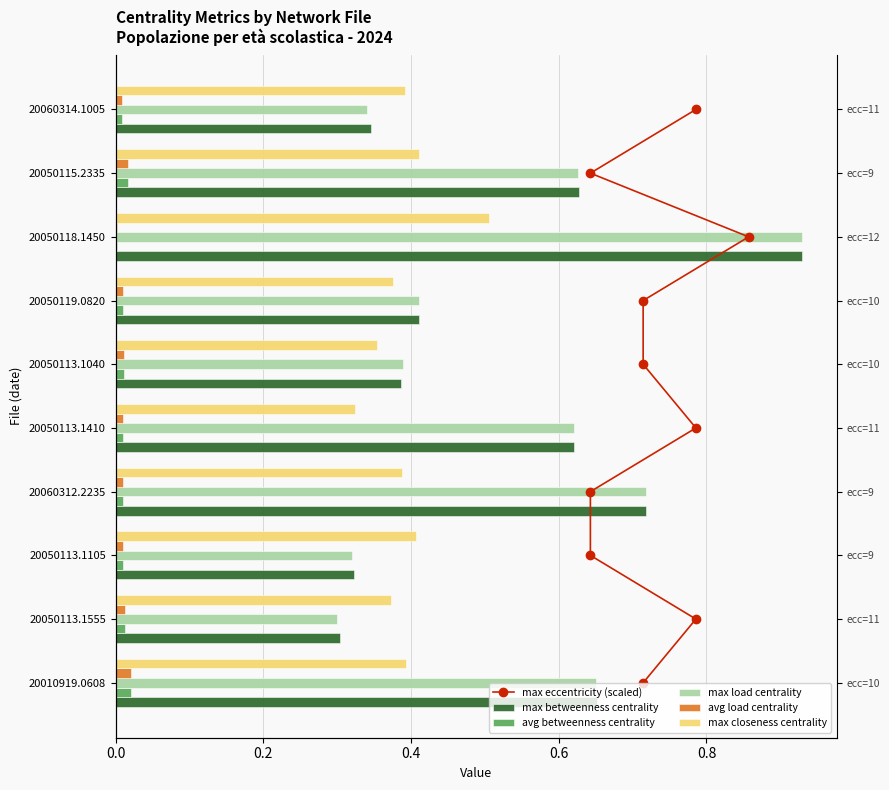

Between 0.0 and 0.6, which is larger?

0.6